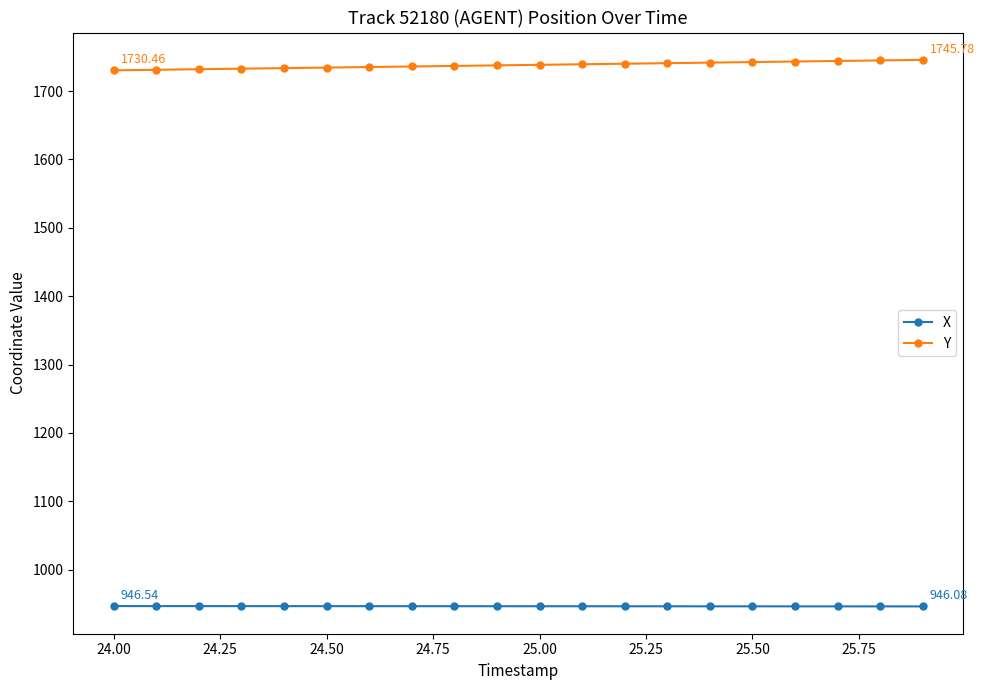

True or false: Y and X intersect in this chart.

False